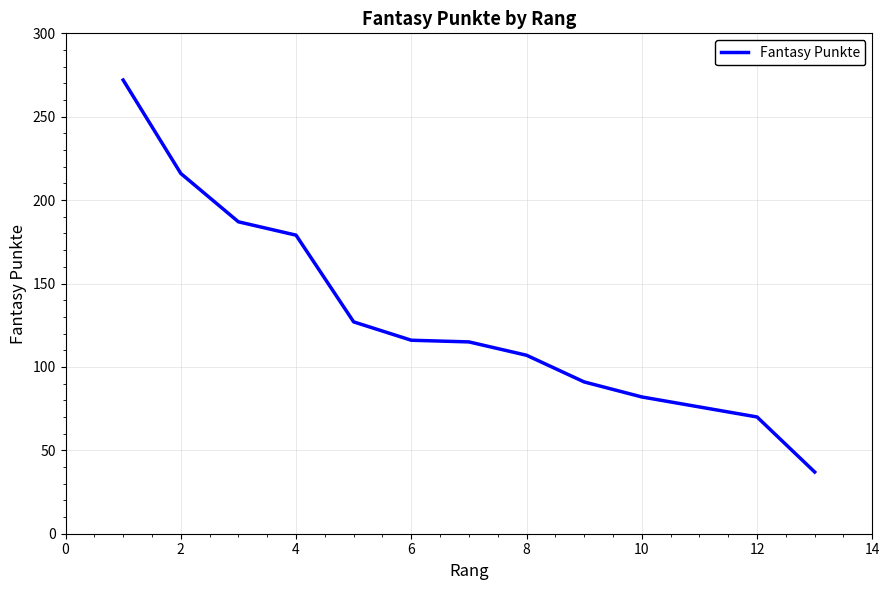

What is the difference between the maximum and minimum values?

235